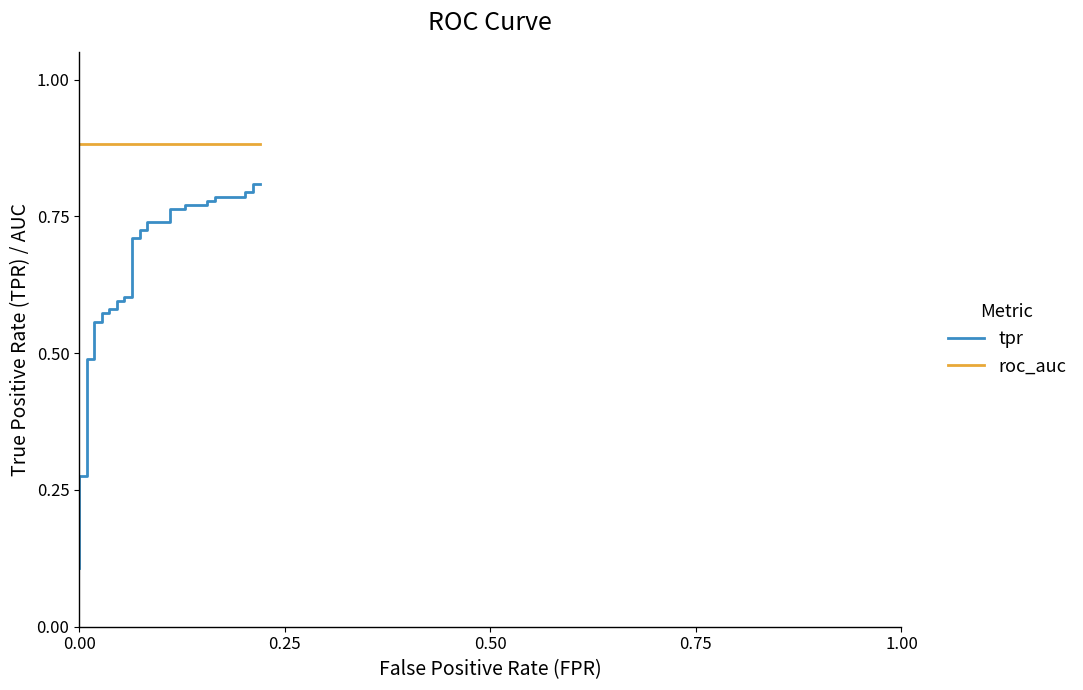

Which series has the widest spread of values?

tpr